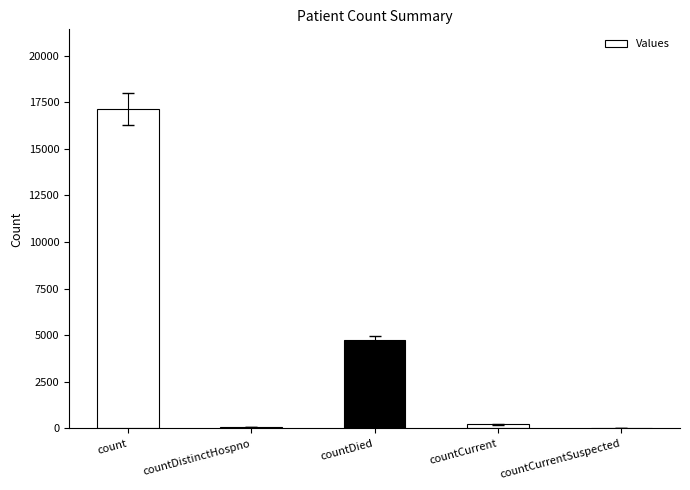

How many distinct data groups are displayed?

1